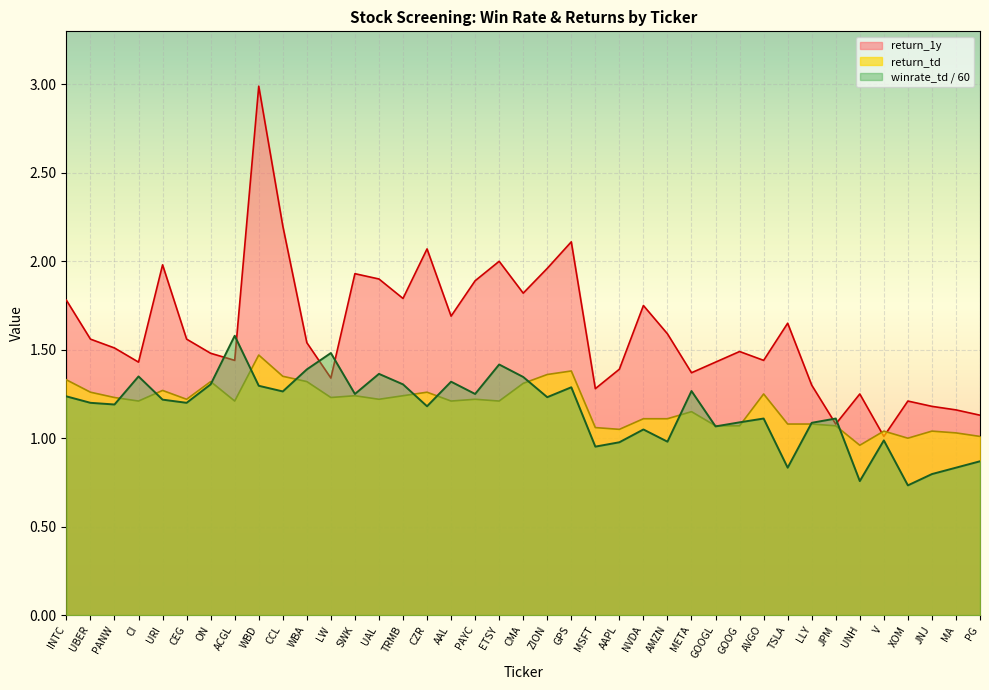

Where is the first local maximum for winrate_td?

CI